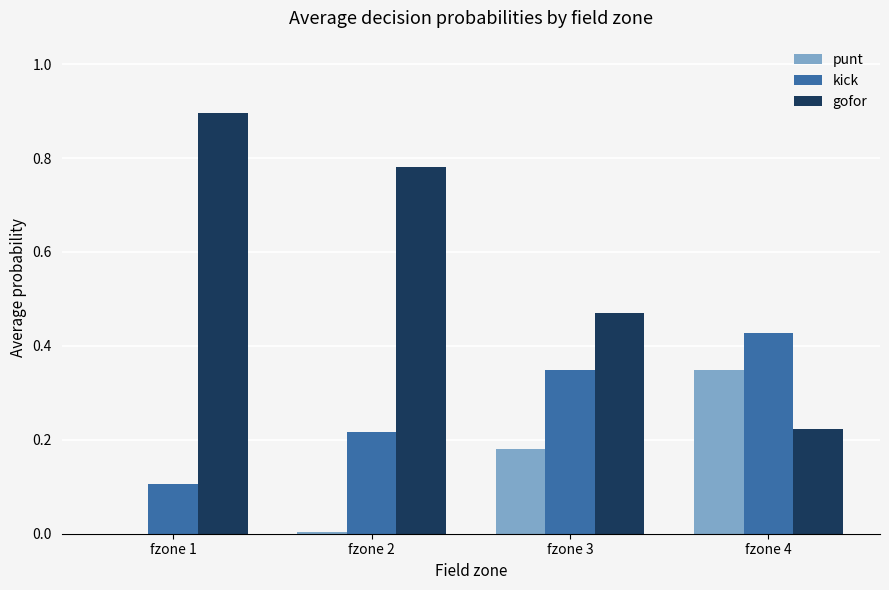

Is the value of kick at fzone 1 greater than the value of gofor at fzone 1?

No